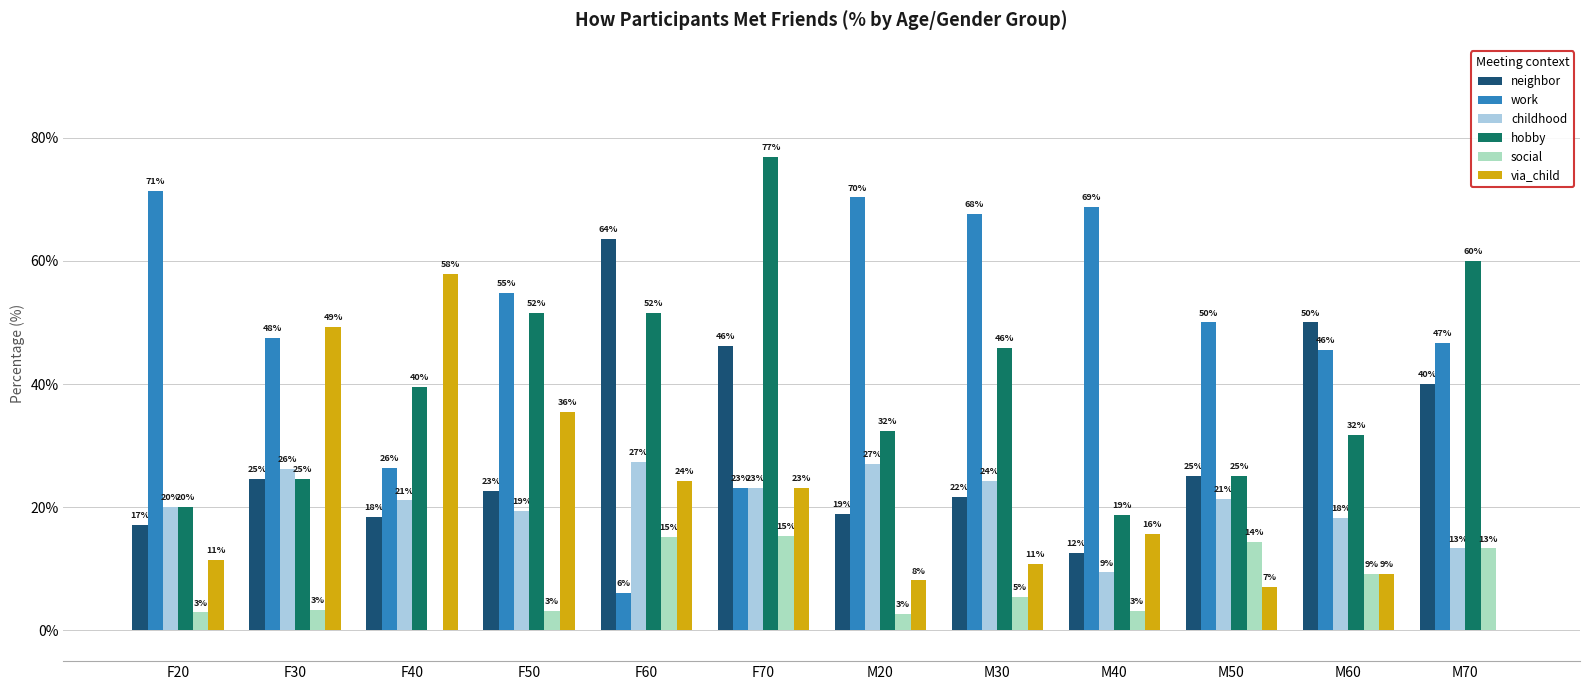

Rank the categories by hobby value from highest to lowest.

F70, M70, F50, F60, M30, F40, M20, M60, M50, F30, F20, M40